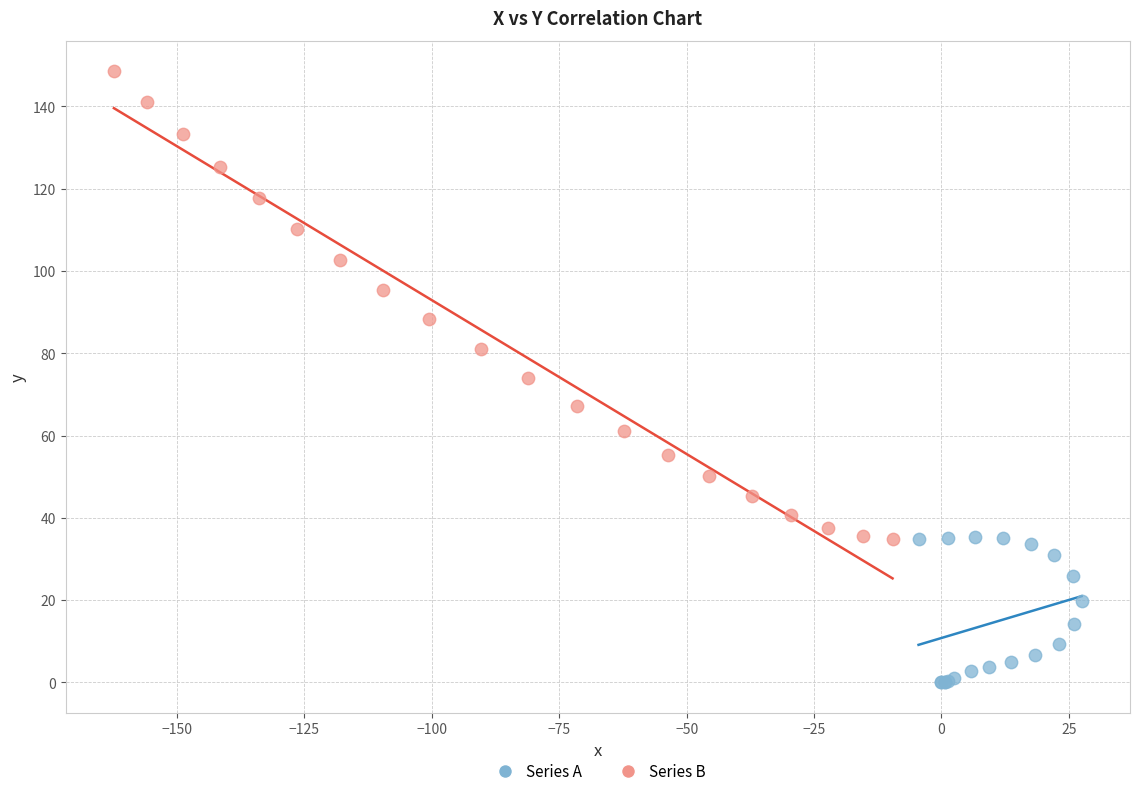

Which series reaches the maximum Y coordinate?

Series B